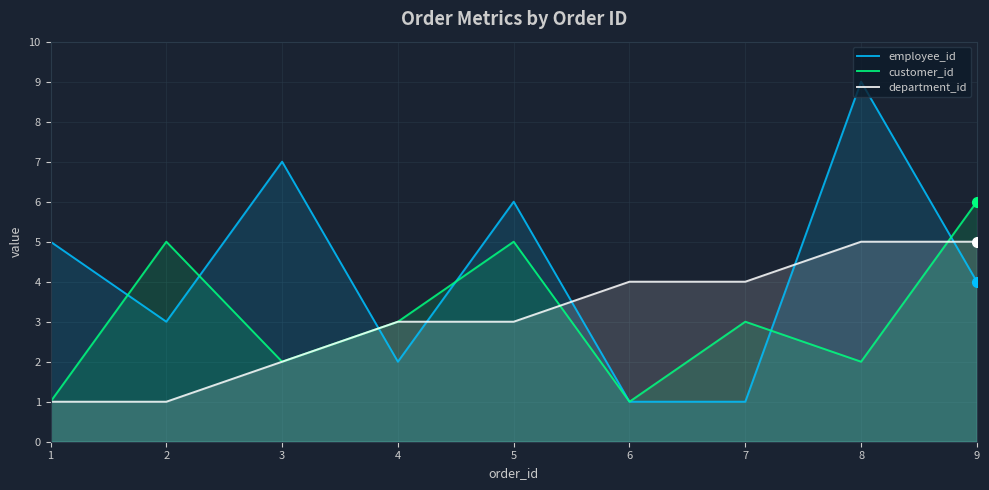

What is the sum of the customer_id values at 9 and 8?

8